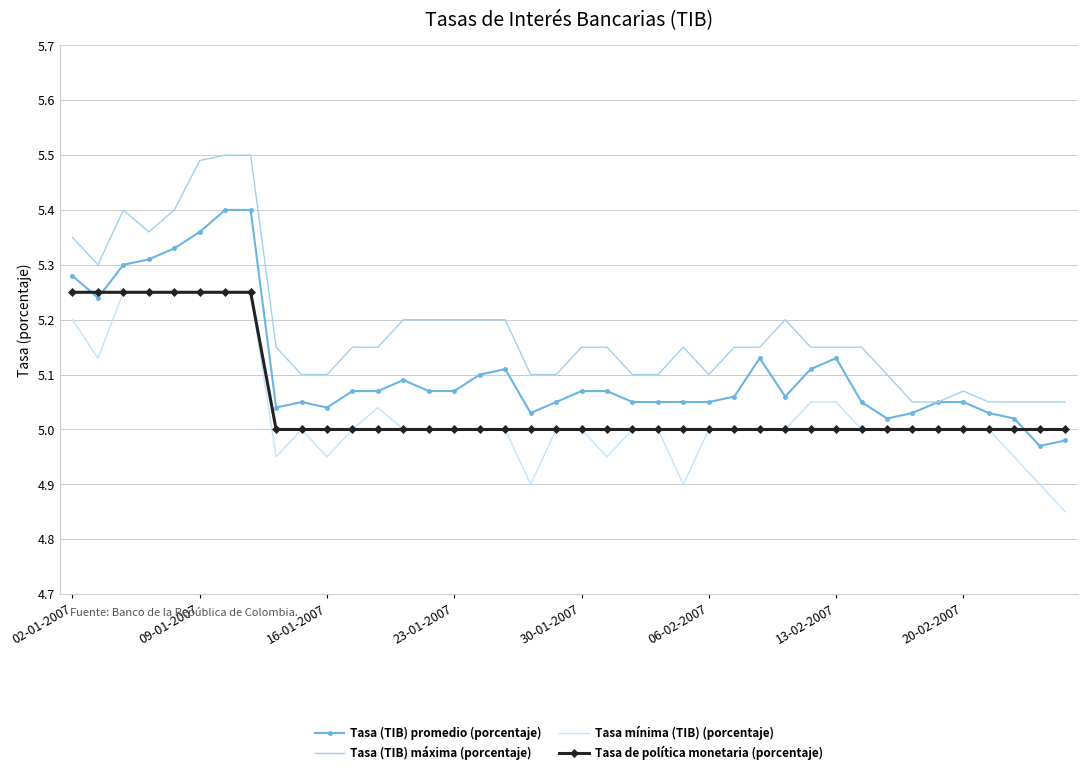

Which series has the largest total across all categories?

Tasa (TIB) máxima (porcentaje)